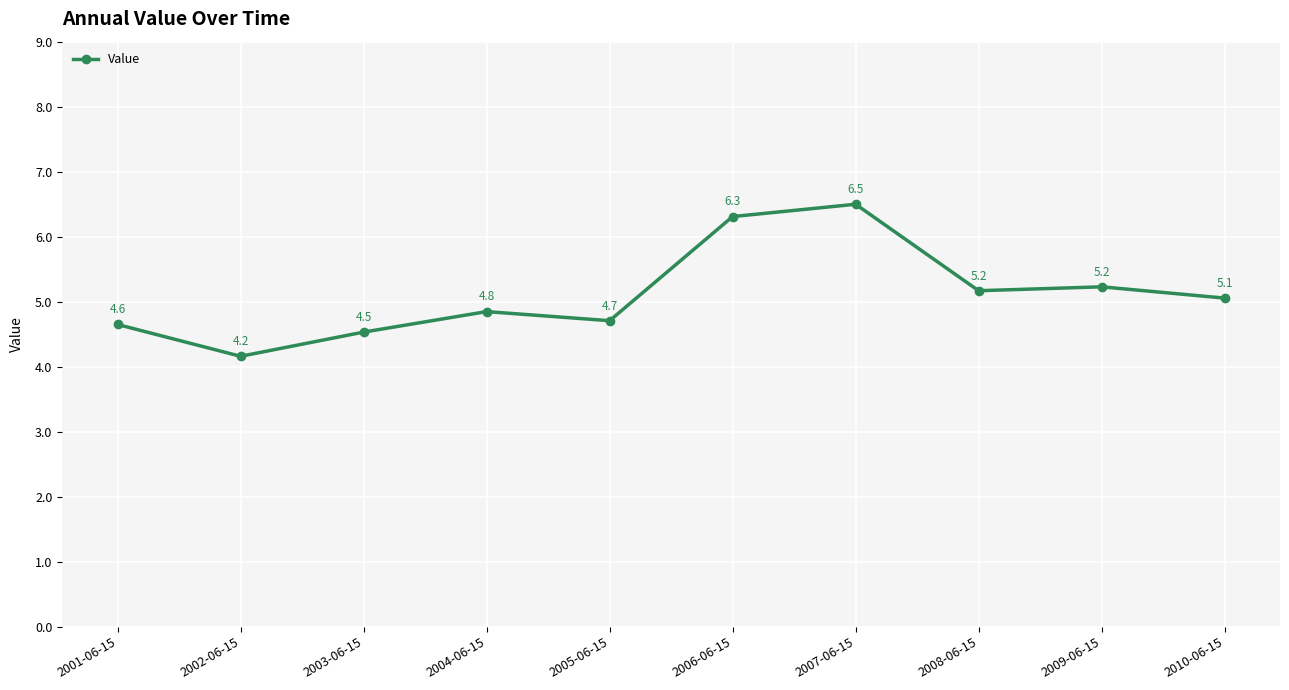

Is this an area chart (filled region under the line)?

No